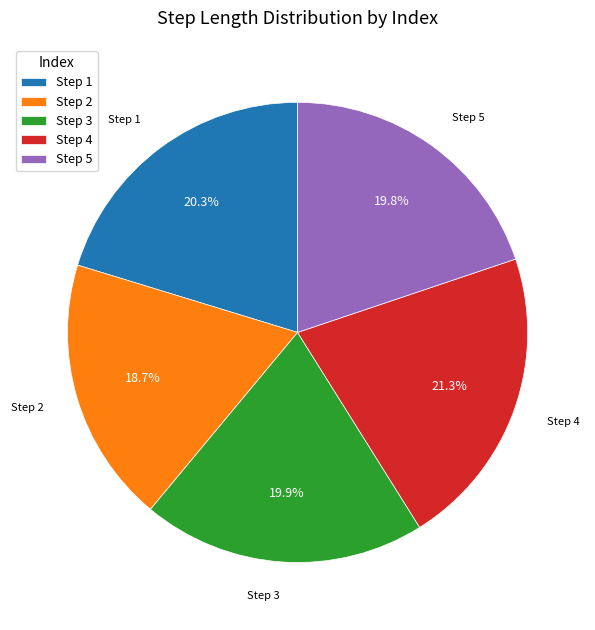

What percentage do Step 2 and Step 1 together represent?

39.0%